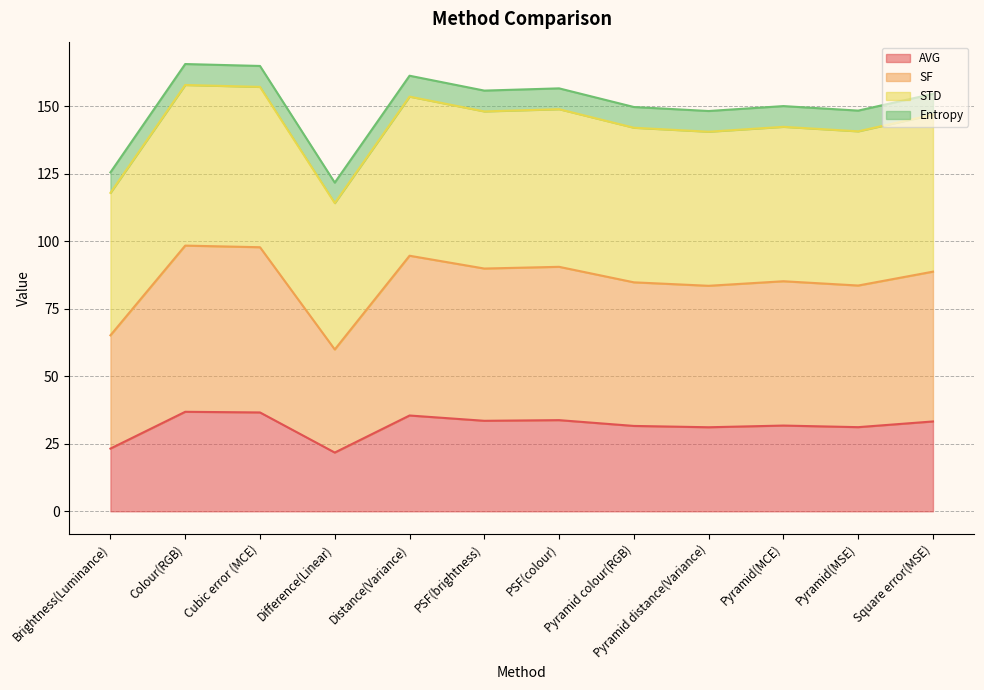

The AVG series shows 33.3 at Square error(MSE). True or false?

True